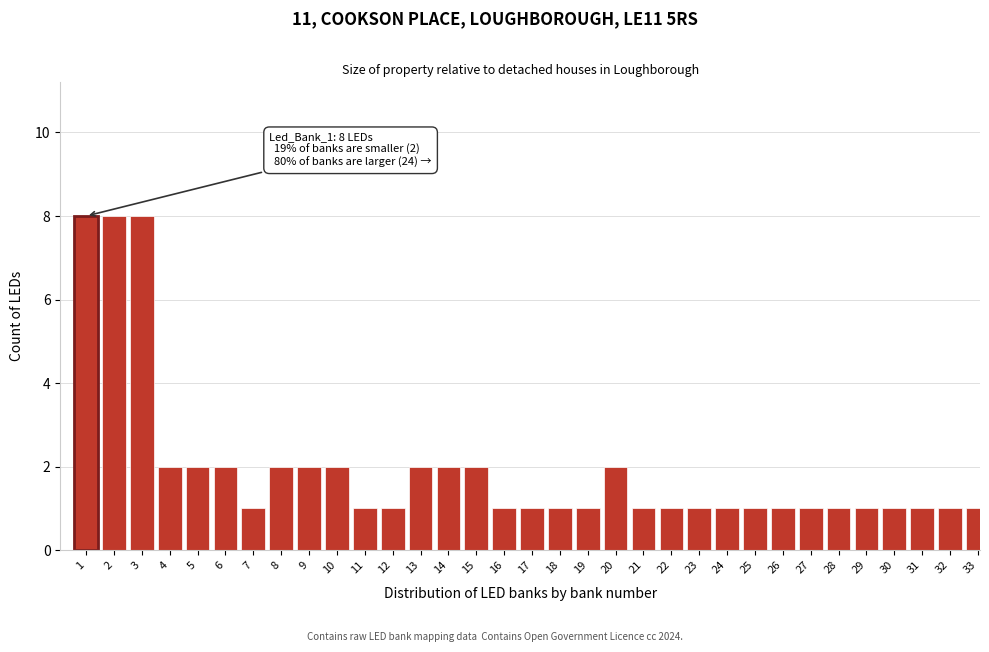

What is the maximum value shown in the chart?

8